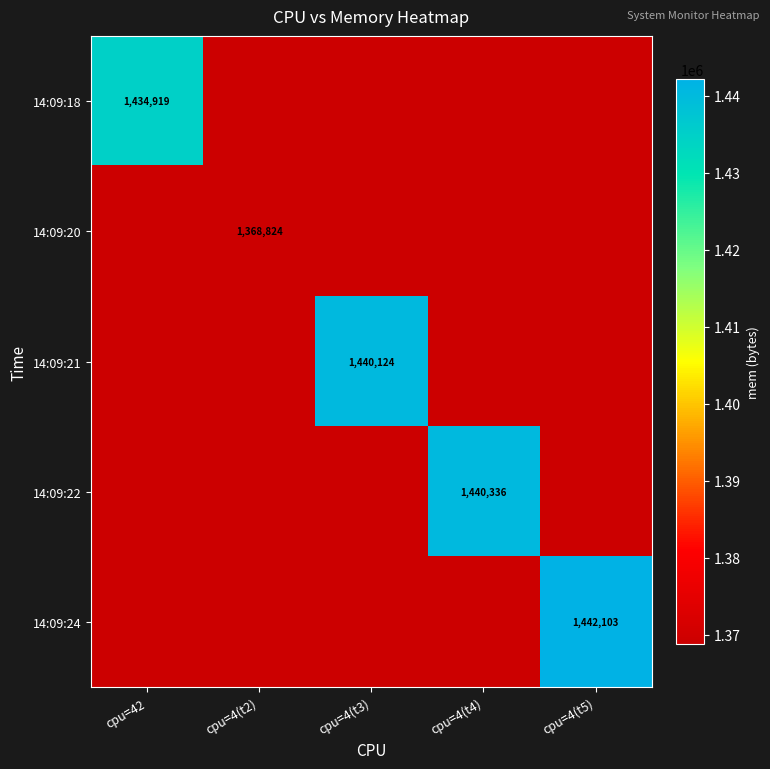

The value of 14:09:24 at cpu=4(t5) is 1442103. True or false?

True